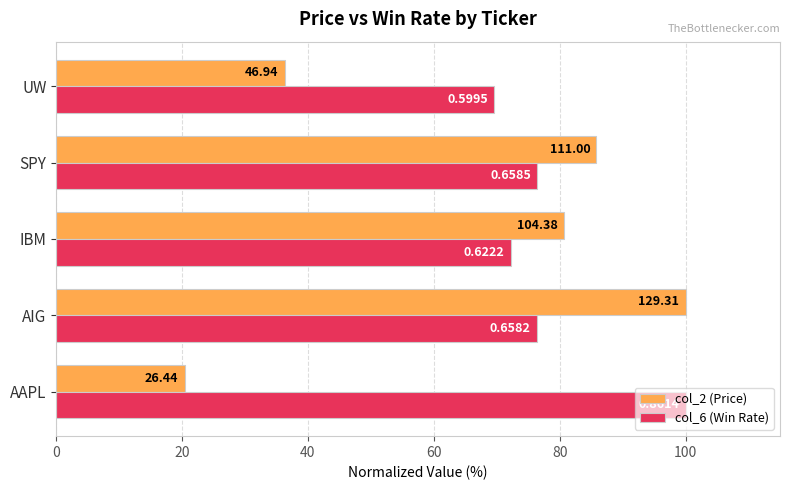

What are all the series names shown in the legend?

col_2 (Price), col_6 (Win Rate)